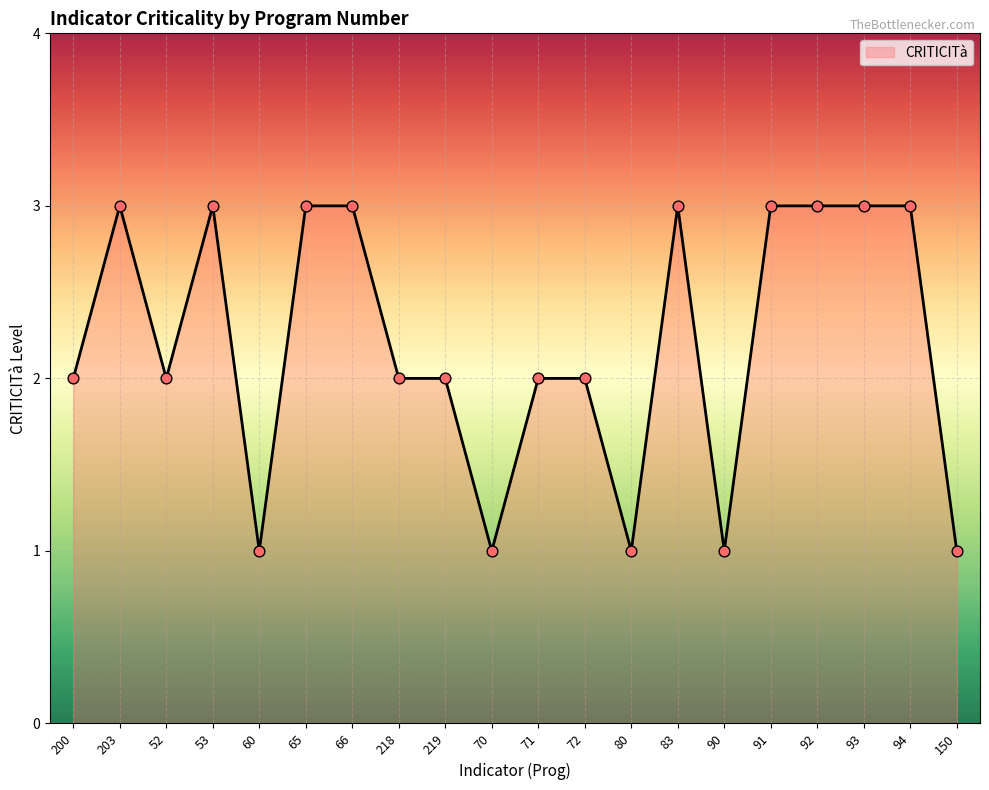

What is the ratio of the value at 219 to the value at 92?

0.7